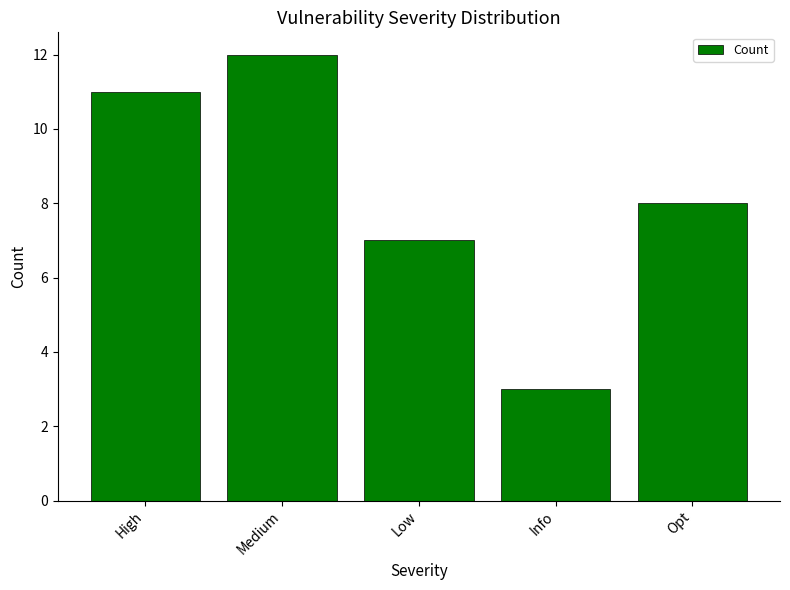

What is the difference between the maximum and minimum values?

9